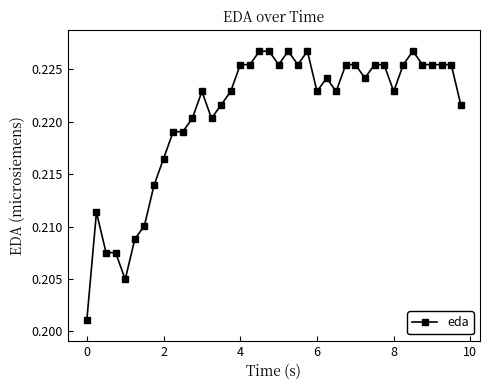

True or false: there are more than 1 points higher than both neighbors.

True